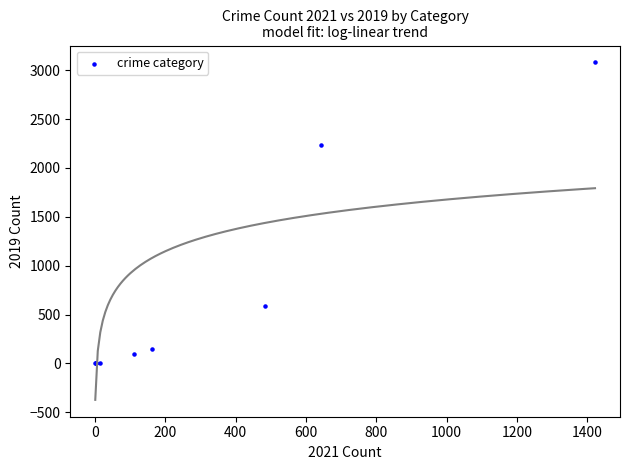

What Y value in the scatter plot is closest to 1540?

2230